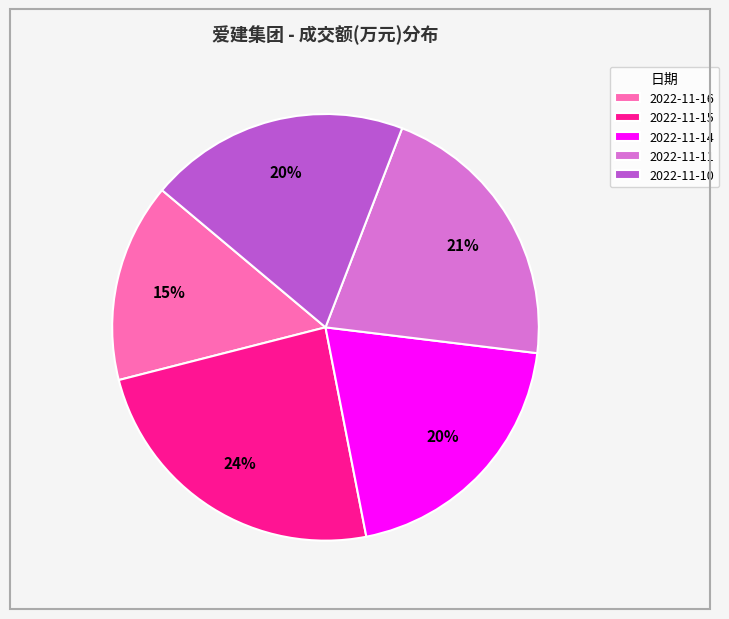

Does 2022-11-15 represent more than half of the total?

No